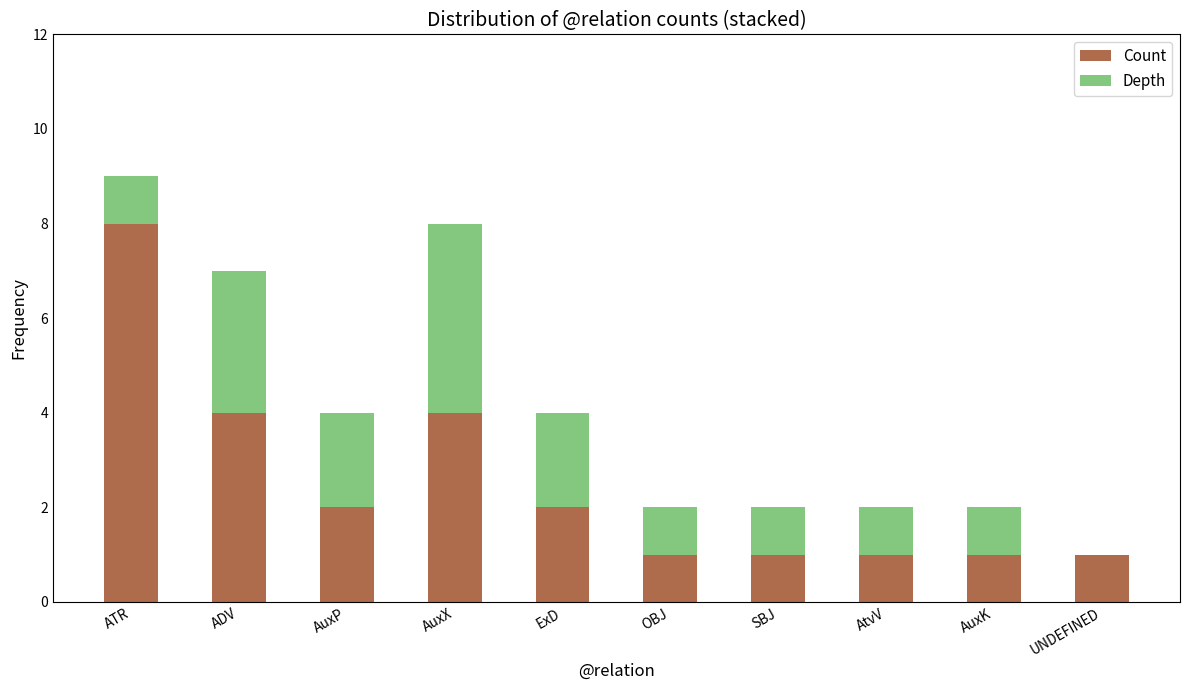

What is the sum of all Count values?

25